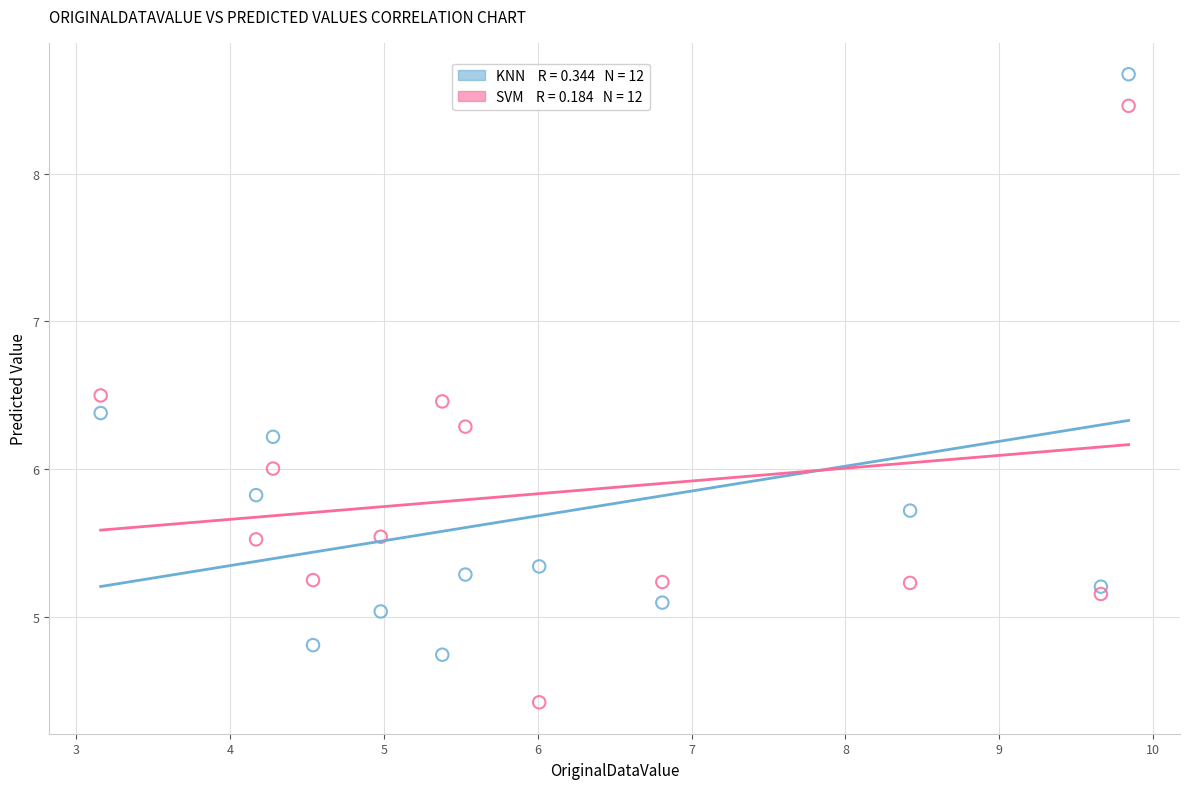

Across all data points, what is the range of X values (max minus min)?

6.7